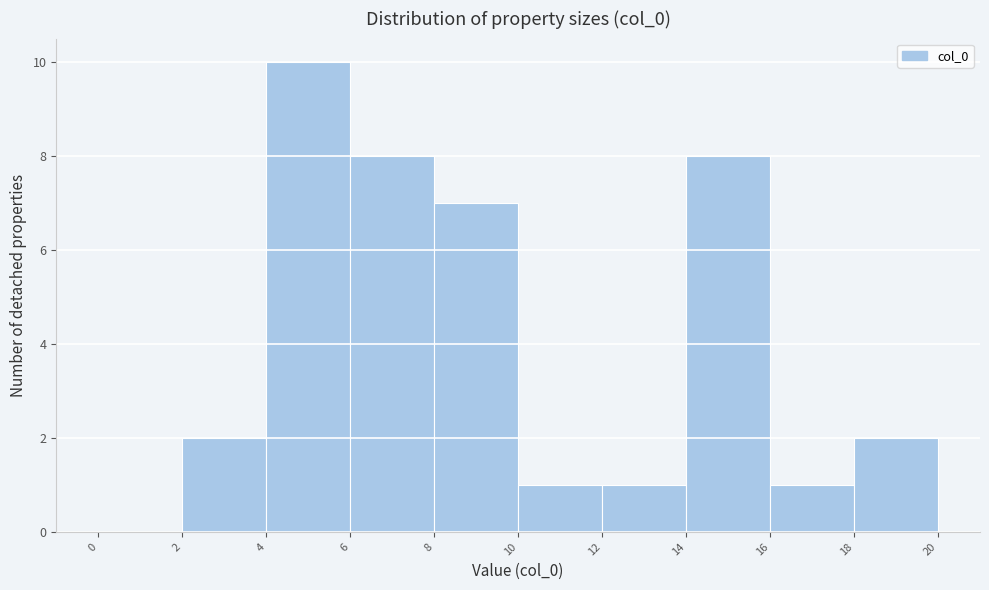

Reading left to right, list every bar in this chart as the range it spans on the x-axis followed by its height. The values are not printed on the chart, so give them approximately, as read against the axis.

0 to 2: 0
2 to 4: 2
4 to 6: 10
6 to 8: 8
8 to 10: 7
10 to 12: 1
12 to 14: 1
14 to 16: 8
16 to 18: 1
18 to 20: 2